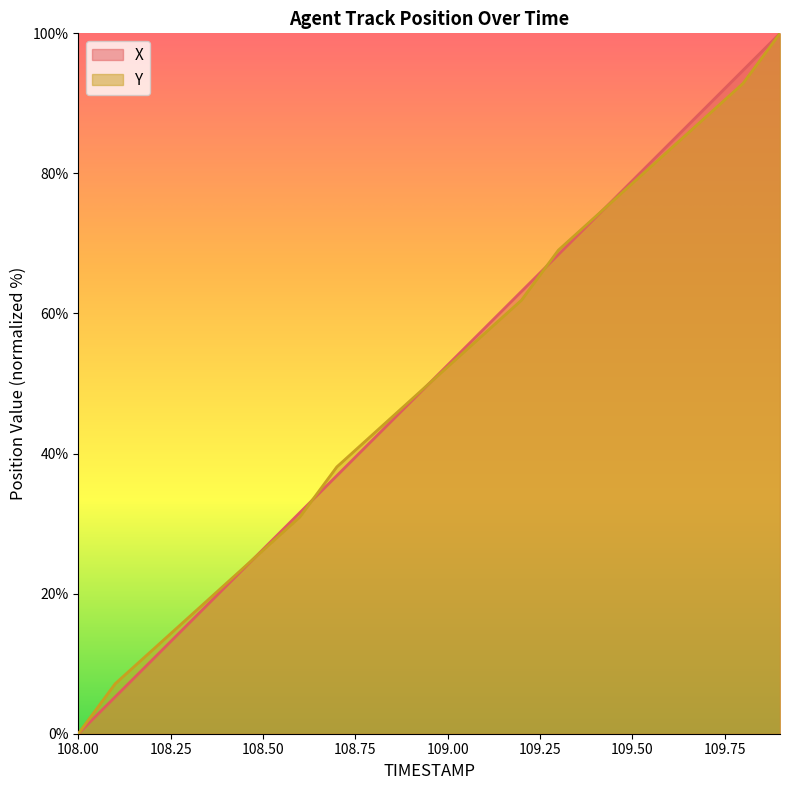

What is the difference between the maximum and minimum values in the Y series?

100.0